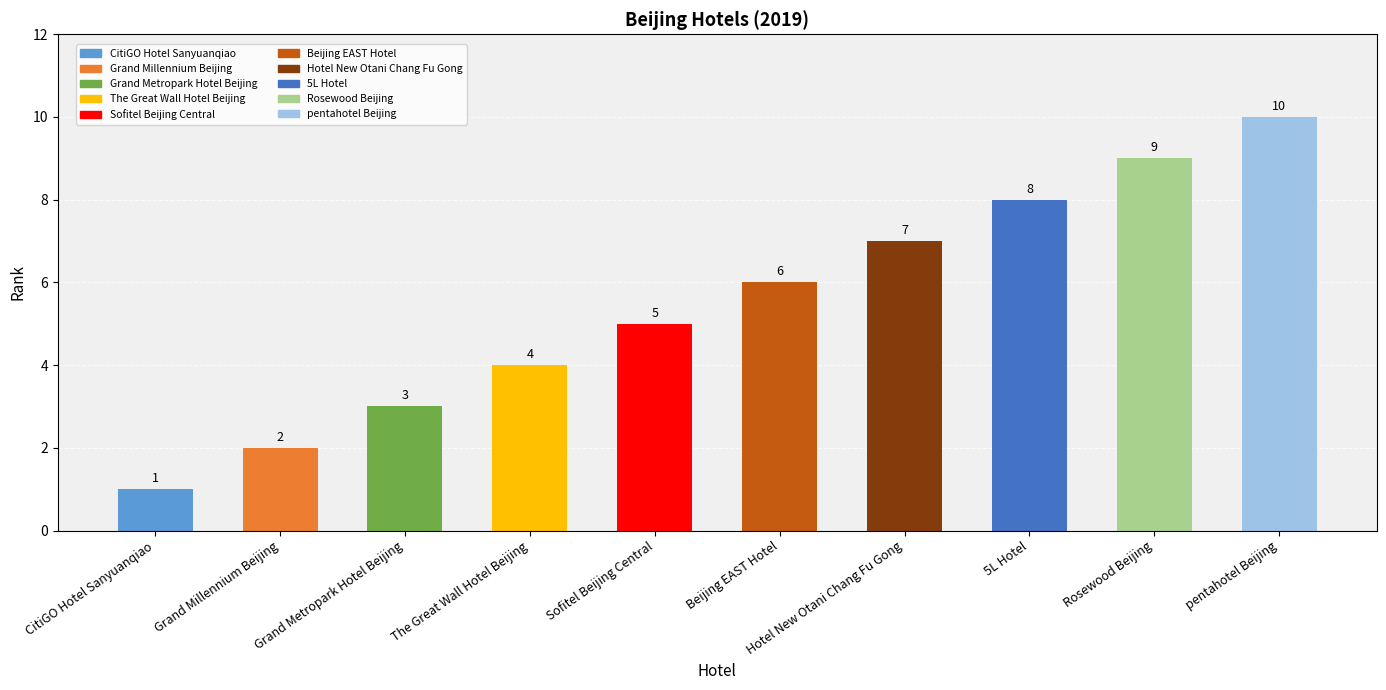

Approximately how many times larger is the value at Grand Metropark Hotel Beijing compared to Rosewood Beijing?

0.3